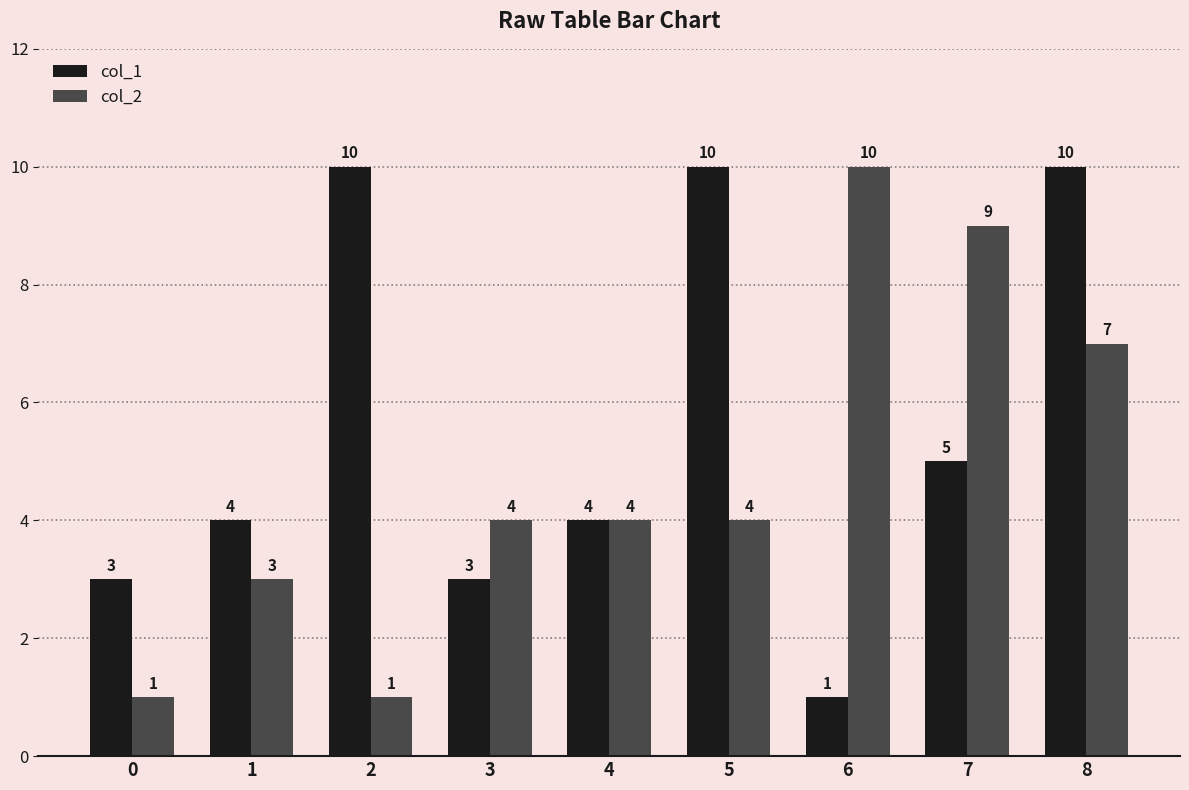

Does the chart contain any negative values?

No